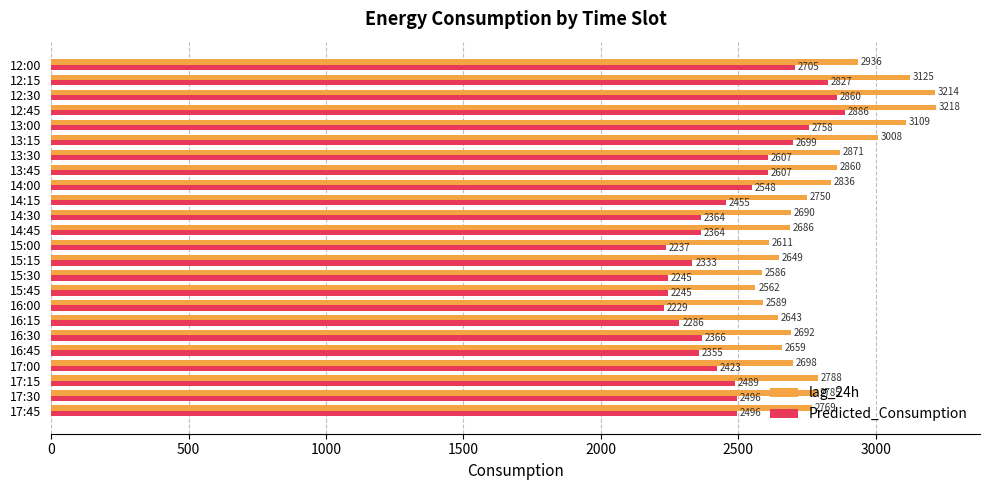

What is the difference between the second highest and minimum values in the lag_24h series?

652.0